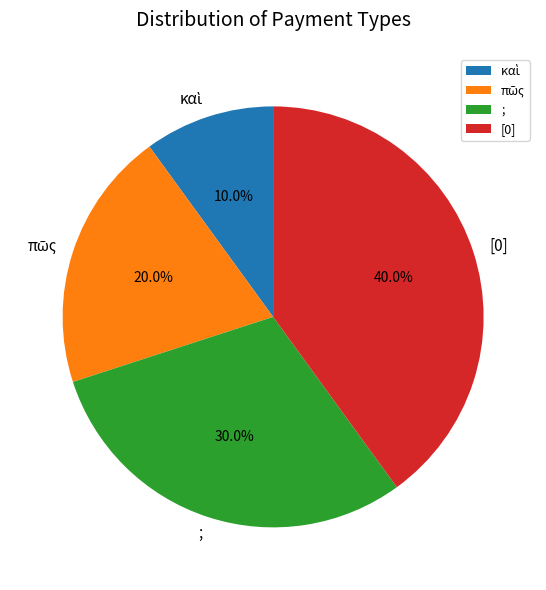

What percentage is NOT represented by ;?

70.0%